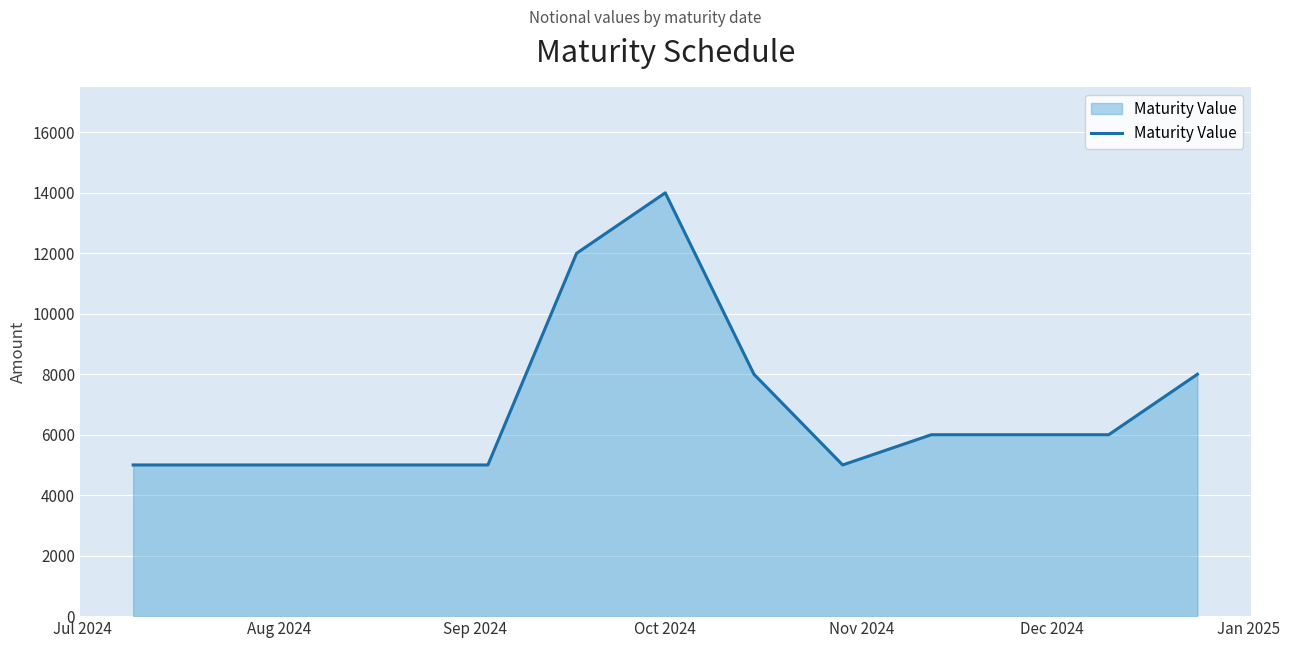

What is the greatest value displayed?

14000